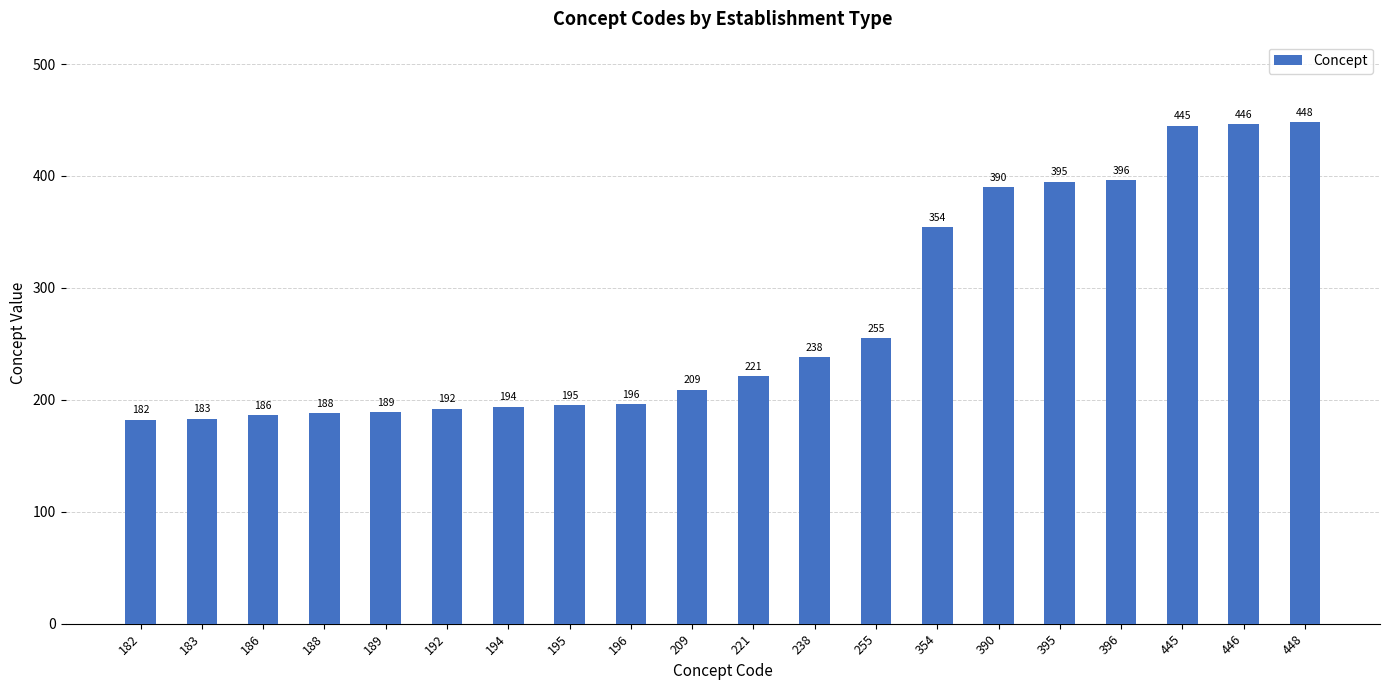

Read the value at 354.

354